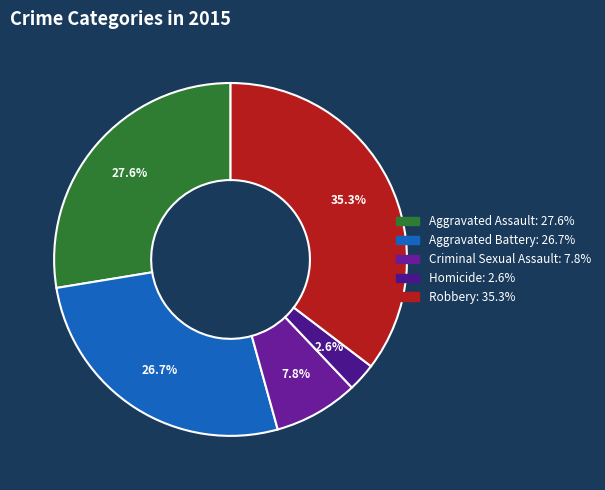

To the nearest percent, what percentage of the pie is Criminal Sexual Assault?

8%